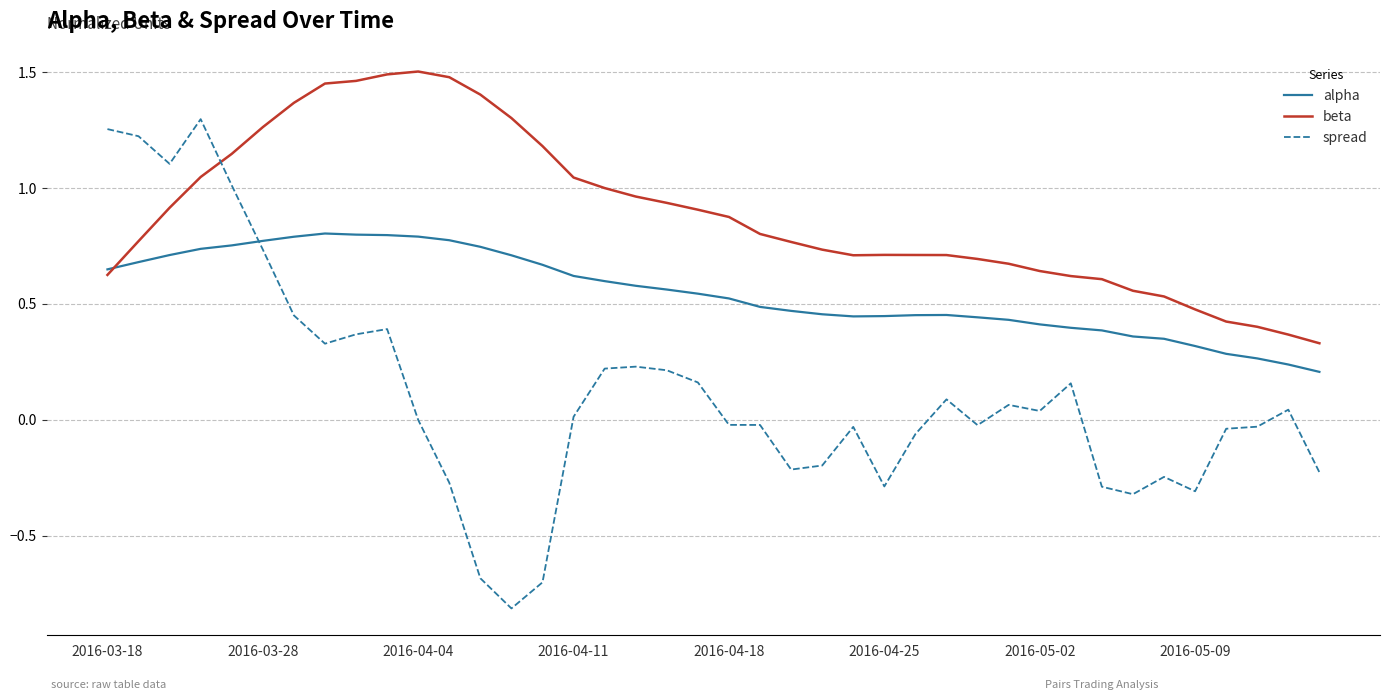

Which series has the largest range (max minus min)?

spread